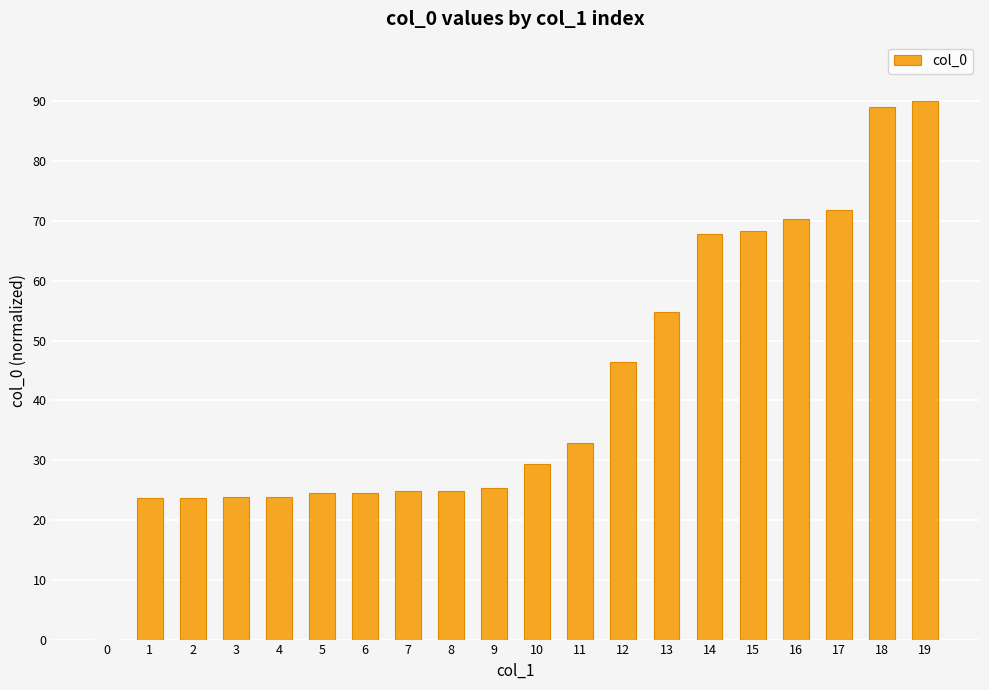

The value at 15 is 68.4. True or false?

True